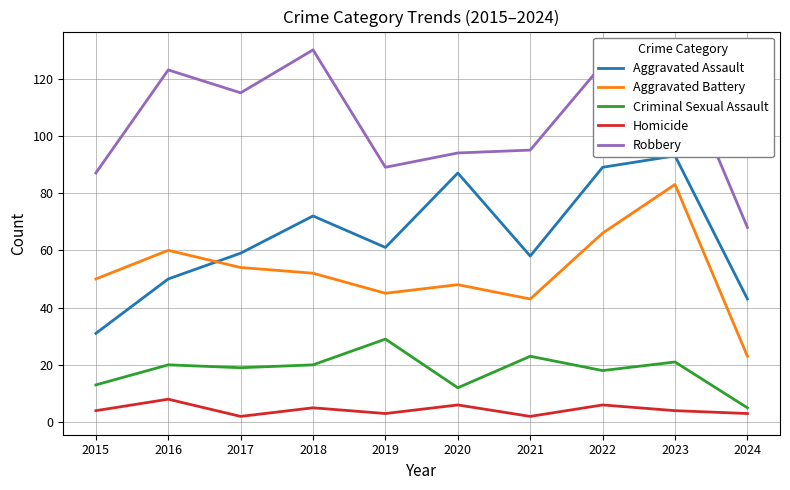

Reading left to right, extract all data points from this chart.

Aggravated Assault: 31	50	59	72	61	87	58	89	93	43
Aggravated Battery: 50	60	54	52	45	48	43	66	83	23
Criminal Sexual Assault: 13	20	19	20	29	12	23	18	21	5
Homicide: 4	8	2	5	3	6	2	6	4	3
Robbery: 87	123	115	130	89	94	95	125	128	68